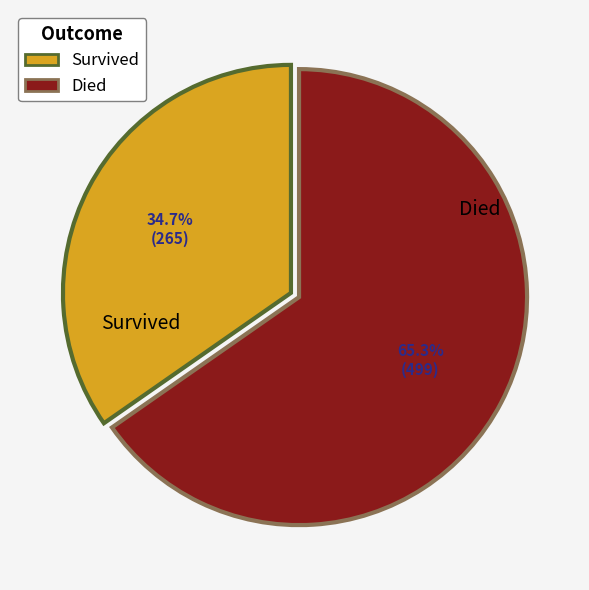

What is the total percentage of Died and Survived?

100.0%